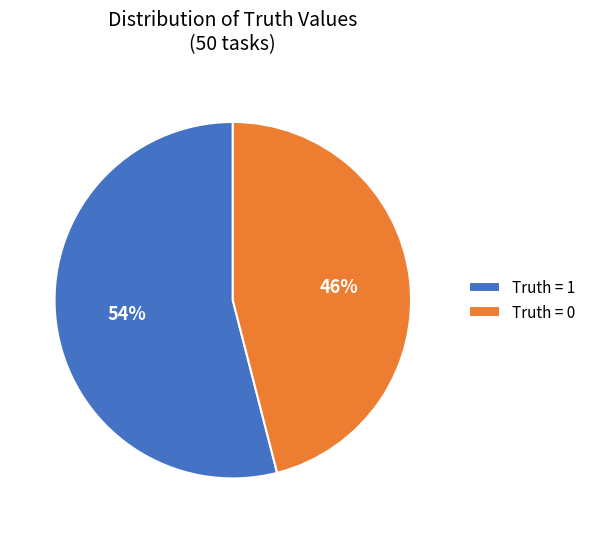

How many segments does this pie chart have?

2